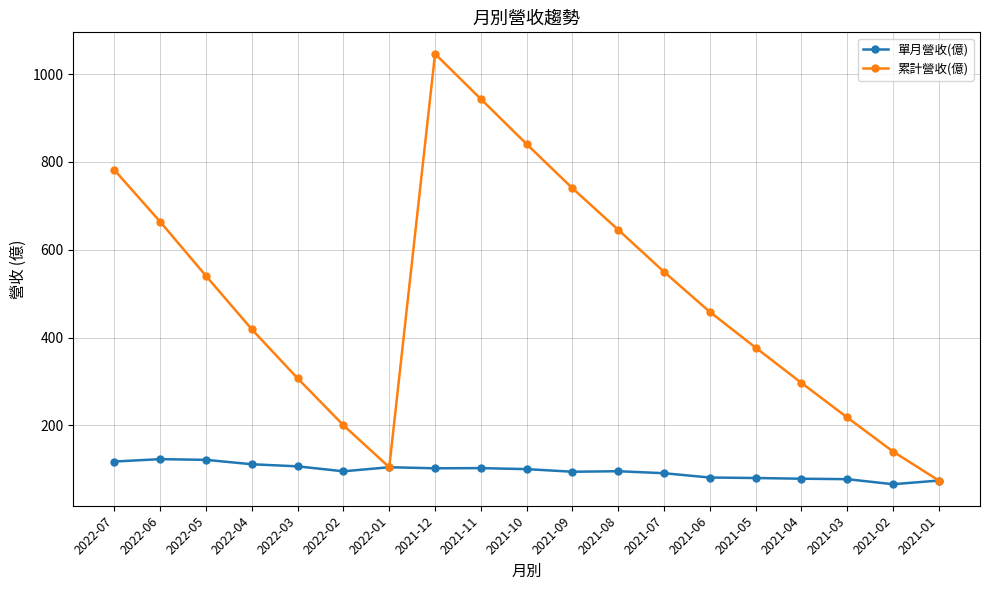

True or false: 單月營收(億) has more than 2 points higher than both neighbors.

True